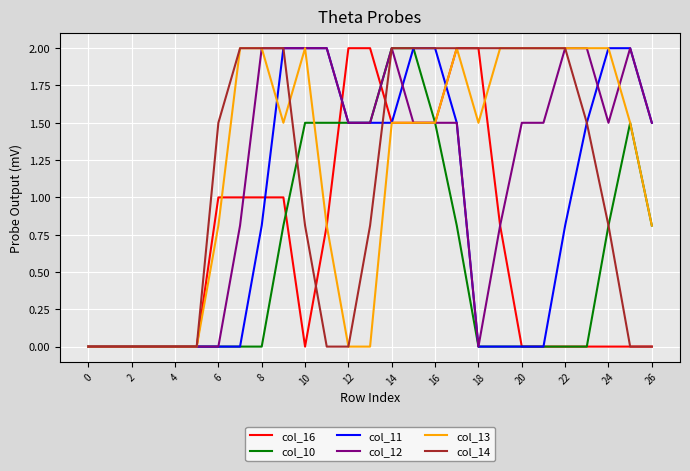

What is the greatest value displayed?

2.0